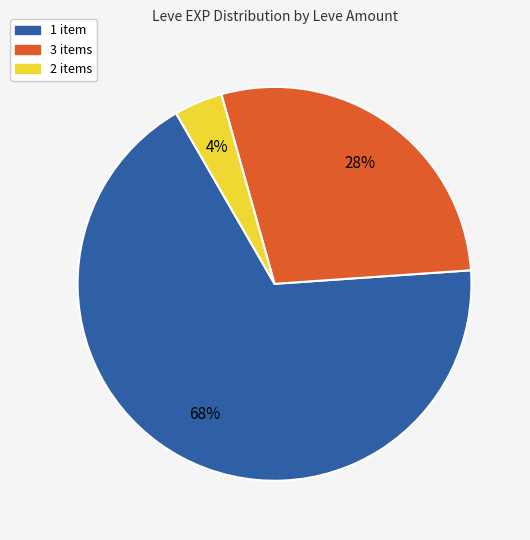

Is there a majority slice in this chart?

Yes